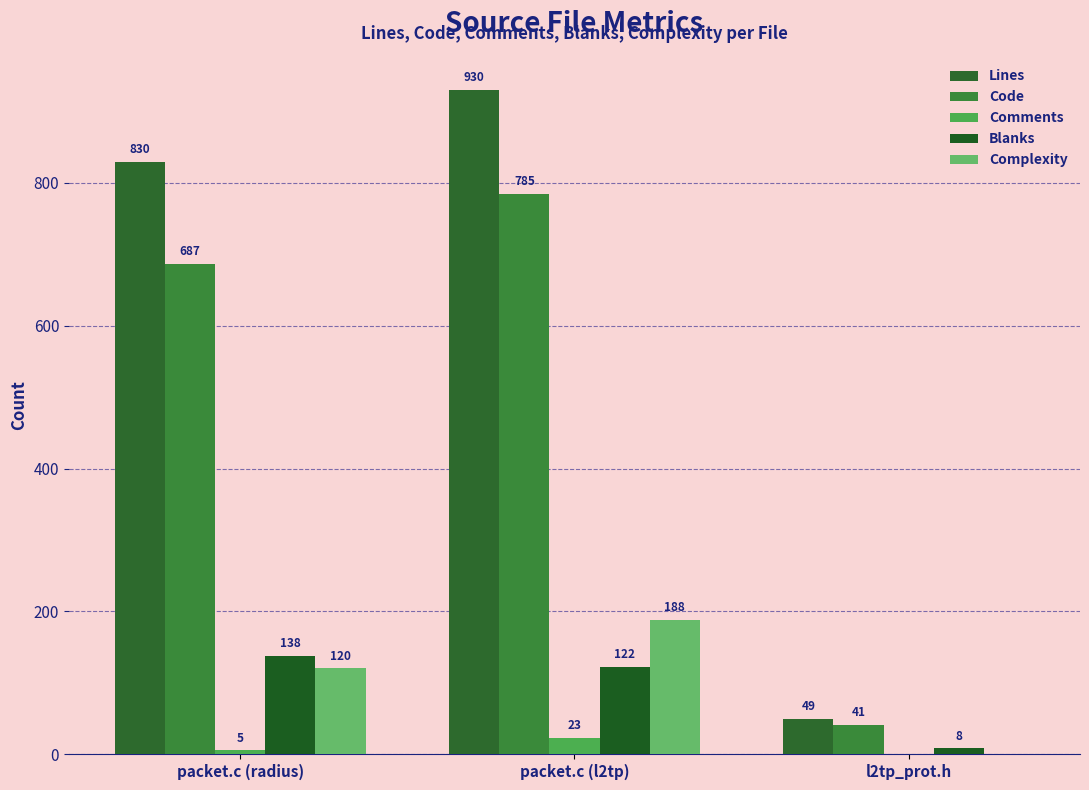

Reading right to left, what are all the values shown in this chart?

Lines: 49	930	830
Code: 41	785	687
Comments: 0	23	5
Blanks: 8	122	138
Complexity: 0	188	120